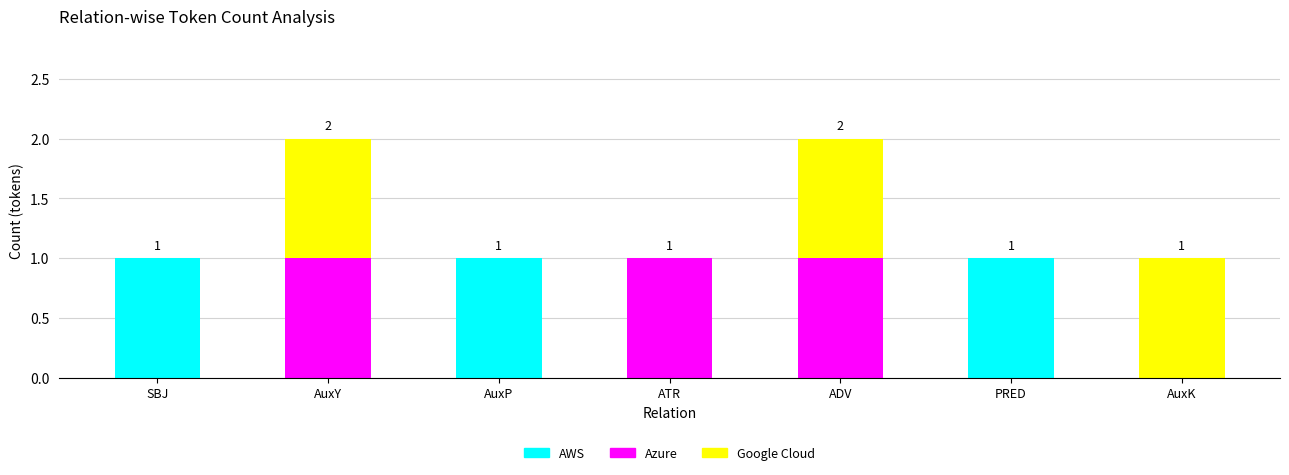

Does the chart contain stacked bars?

Yes